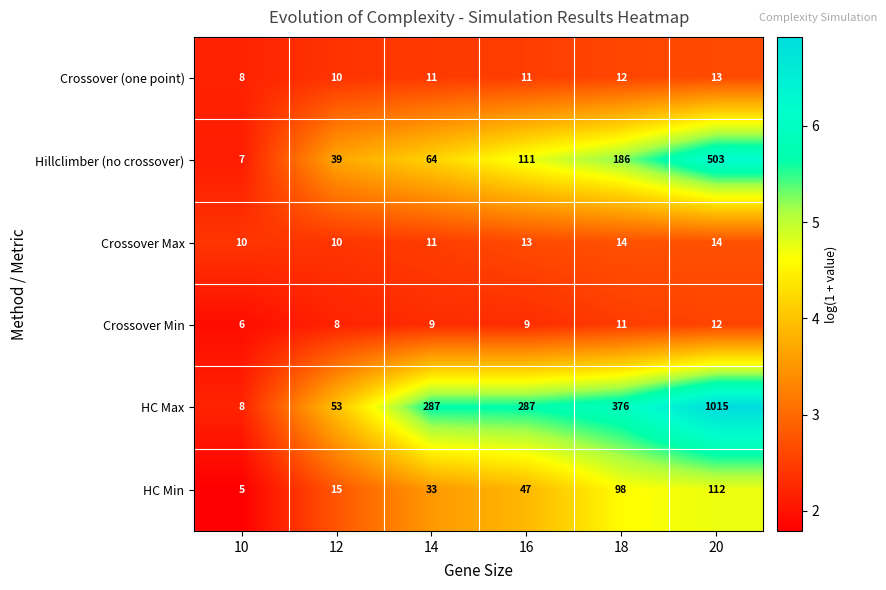

Count the Crossover (one point) values in the range 10 to 12.

4